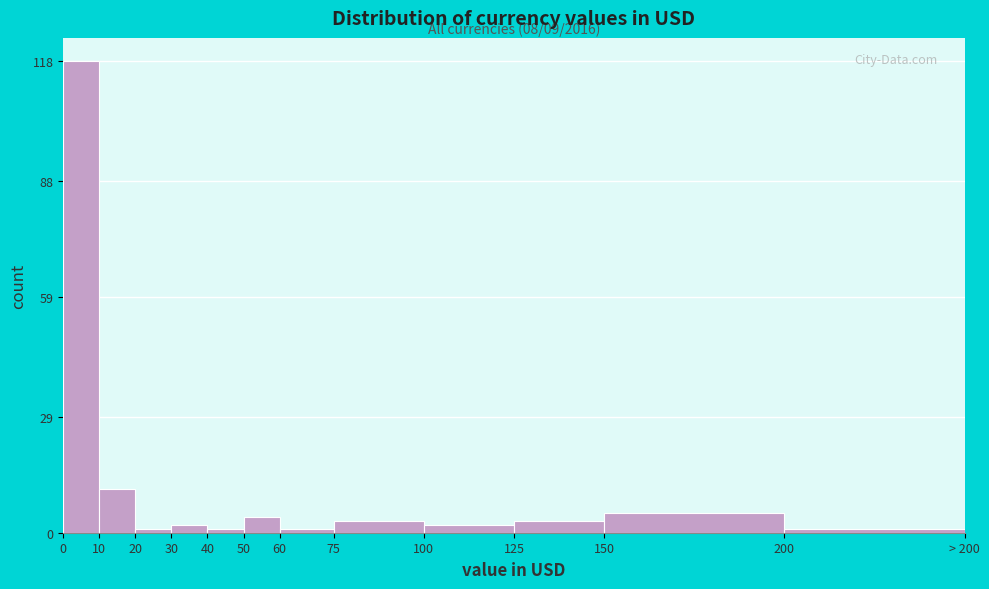

Reading left to right, transcribe all the data shown in this chart.

118	11	1	2	1	4	1	3	2	3	5	1